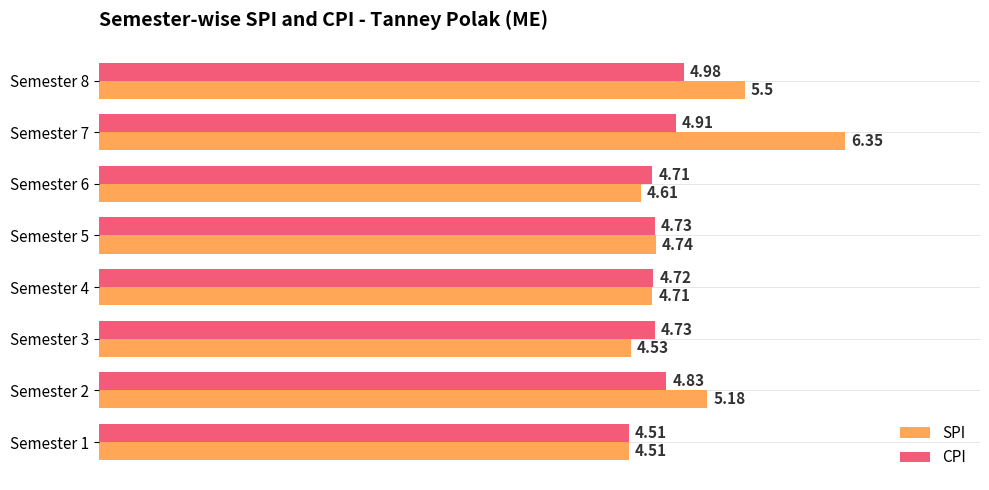

What is the sum of the CPI values at Semester 5 and Semester 8?

9.7